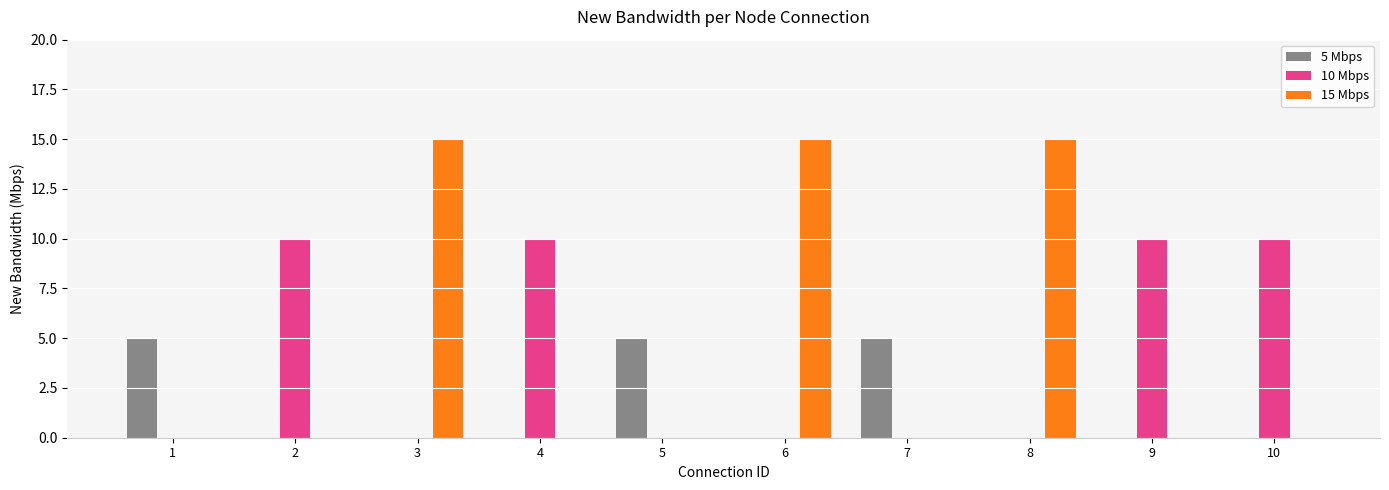

Which series has the largest range (max minus min)?

15 Mbps